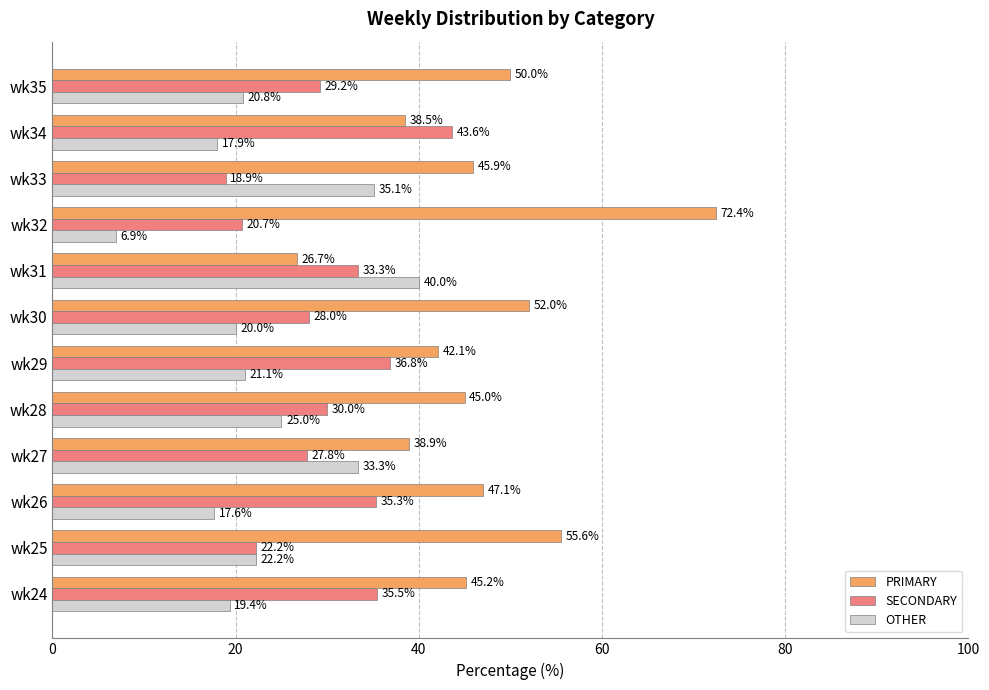

Which series has the largest total across all categories?

PRIMARY